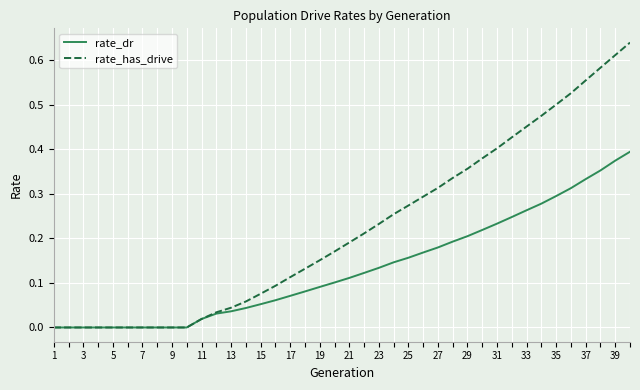

List the series in order of their peak value, lowest first.

rate_dr, rate_has_drive